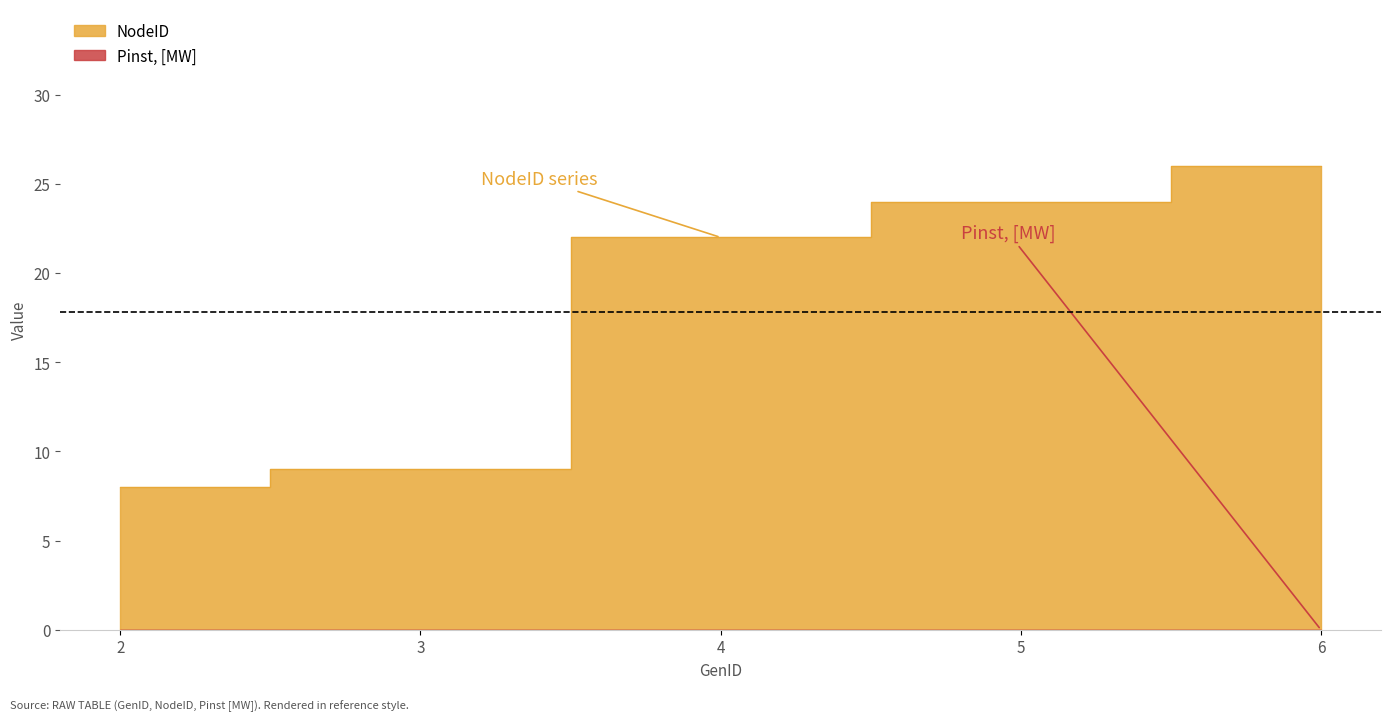

How many values are below 22?

2